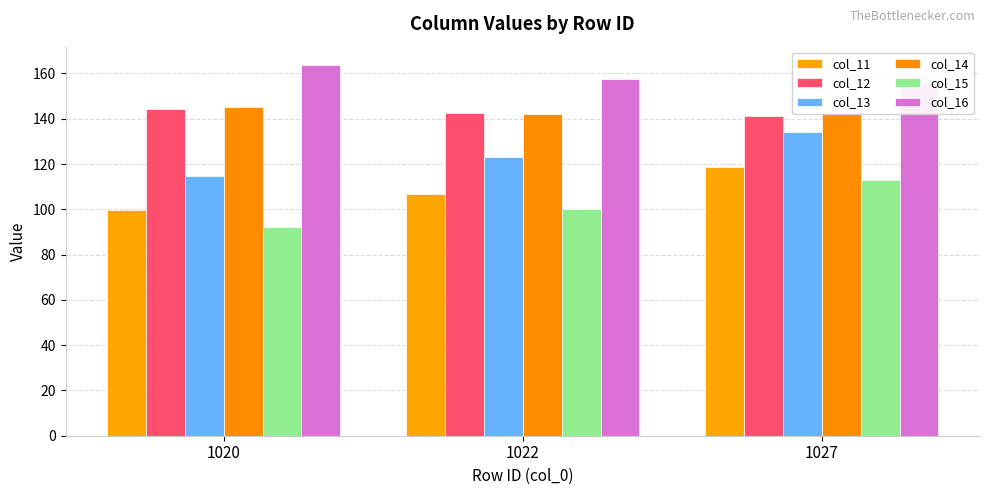

Which category has the highest value in the col_13 series?

1027